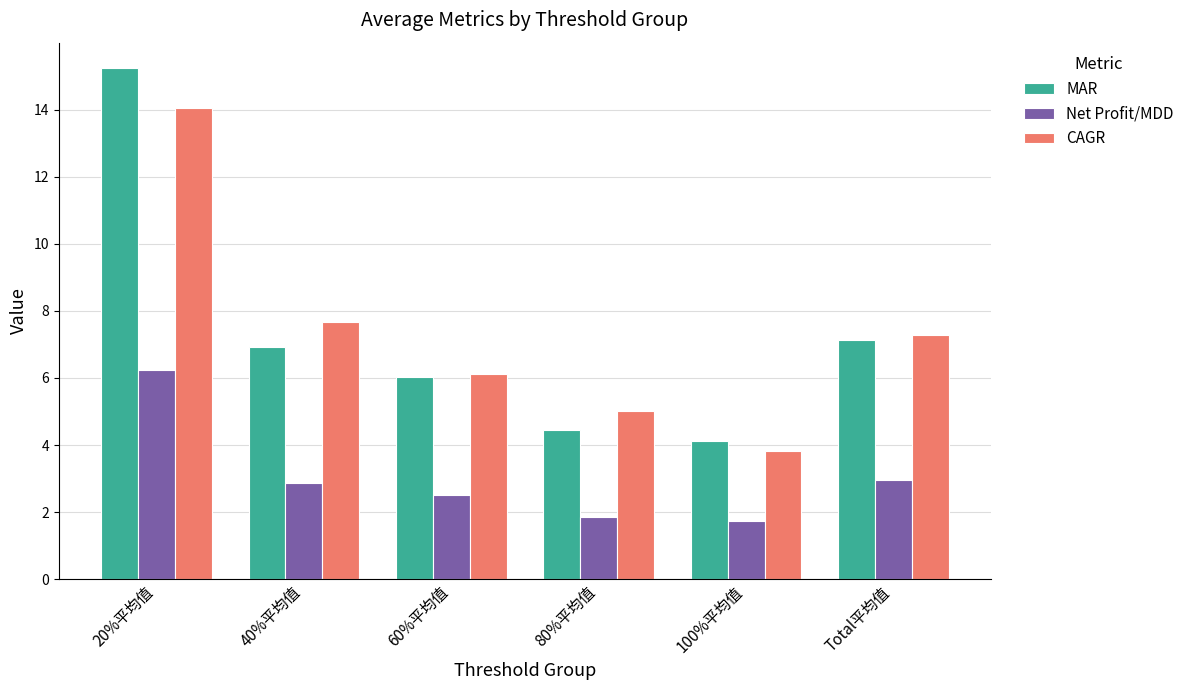

Where does the CAGR series first go above 7?

20%平均值